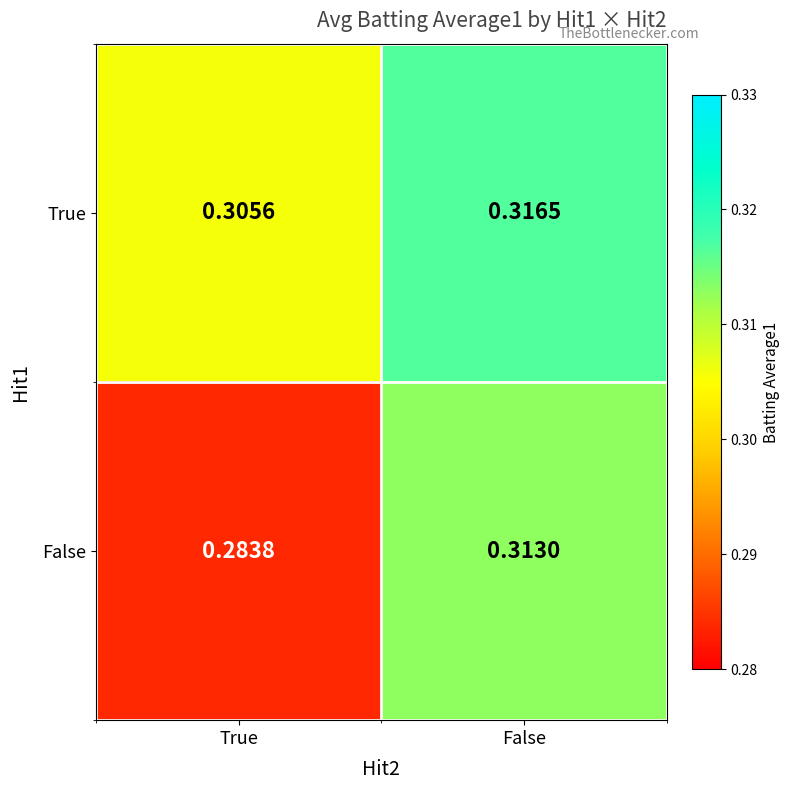

Which series has the largest total across all categories?

True